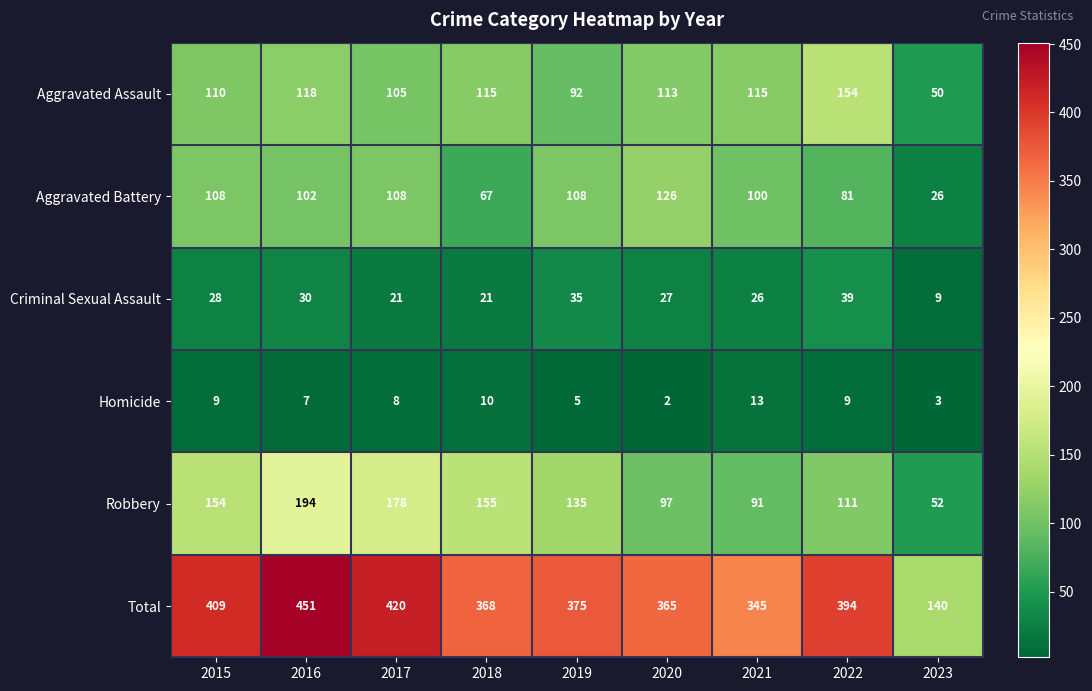

What is the total value across all series at 2021?

690